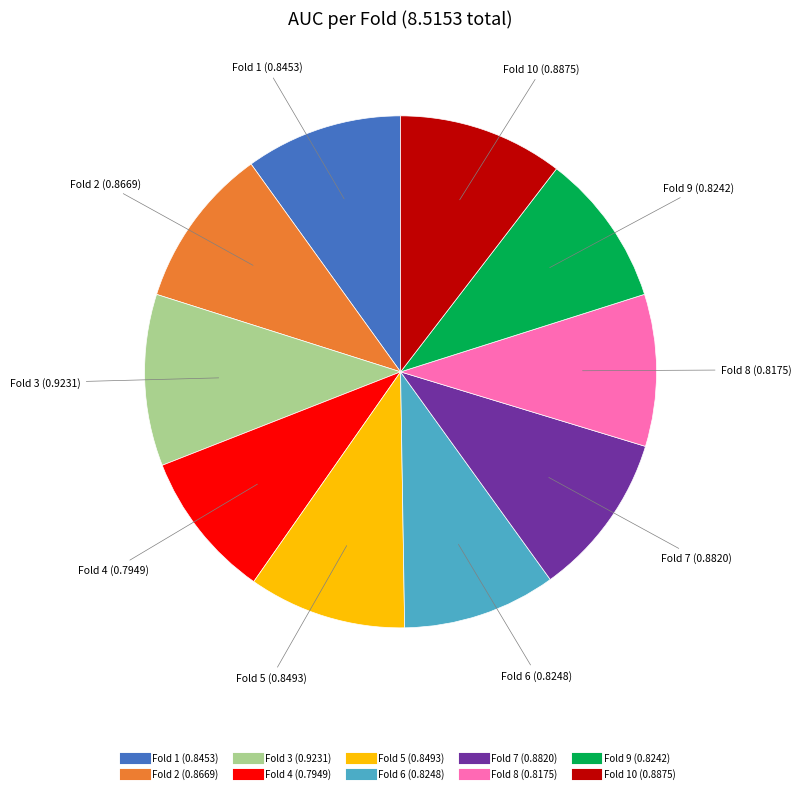

Is there a majority slice in this chart?

No